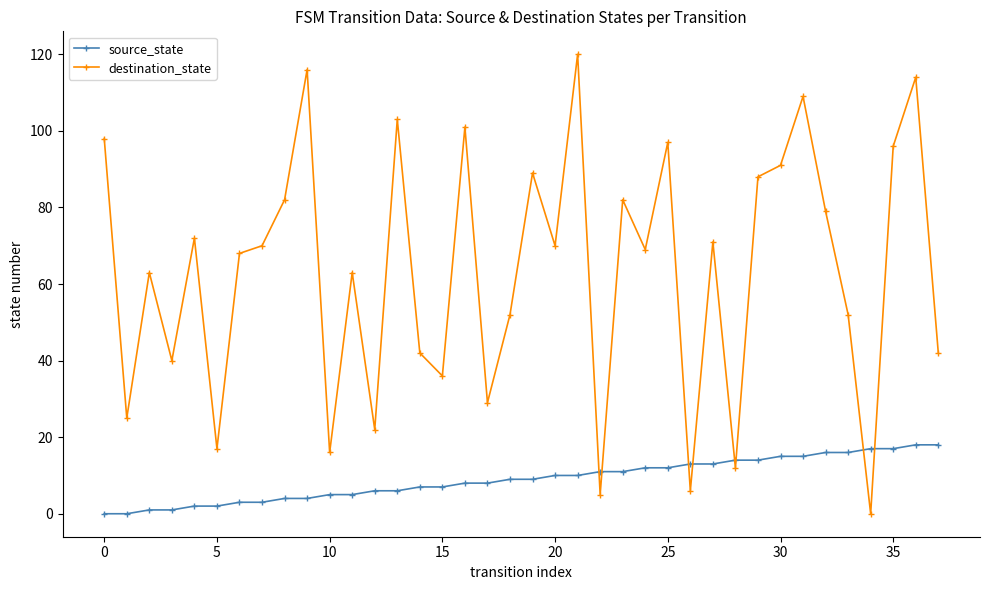

Which series has the widest spread of values?

destination_state